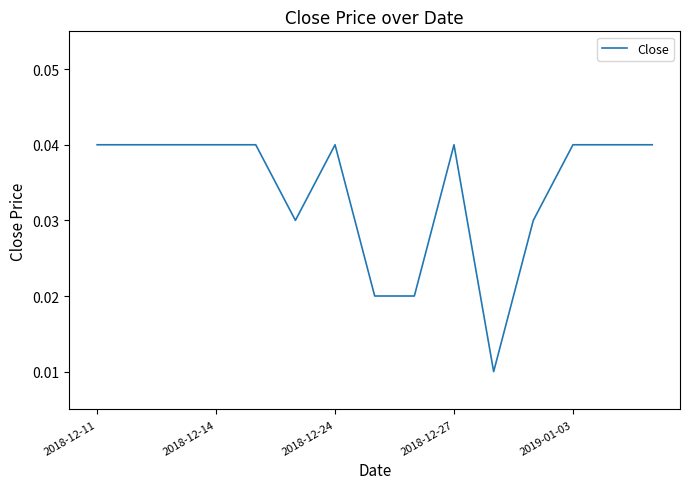

Is this an area chart (filled region under the line)?

No